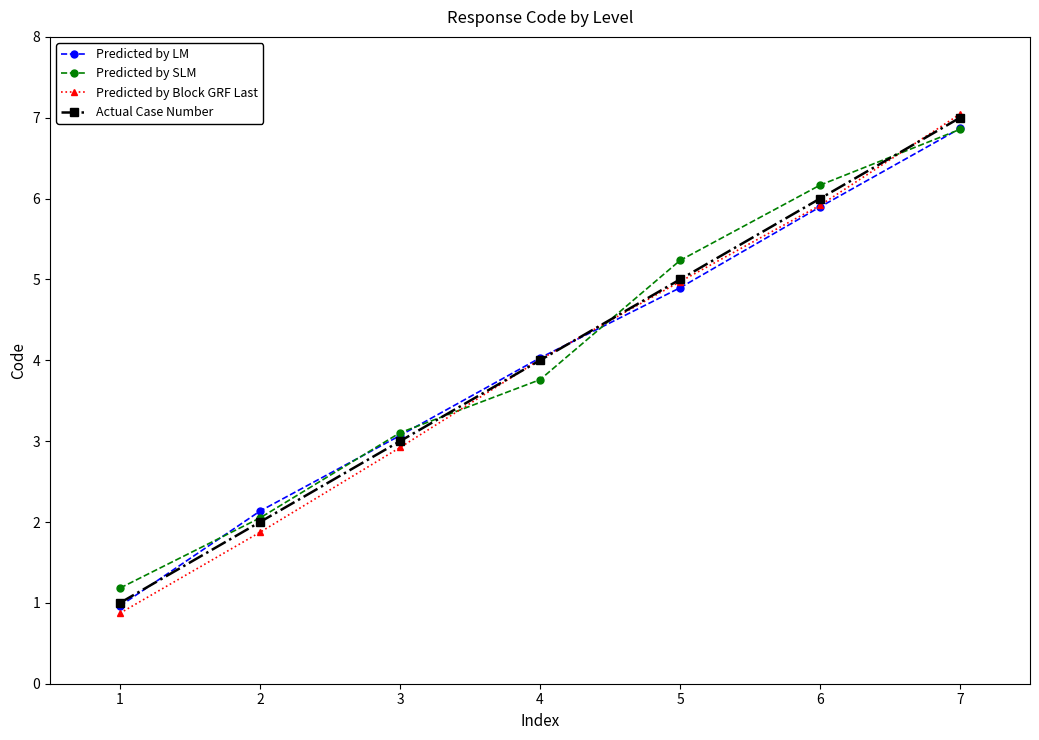

Where does the Predicted by Block GRF Last series first go above 4?

4